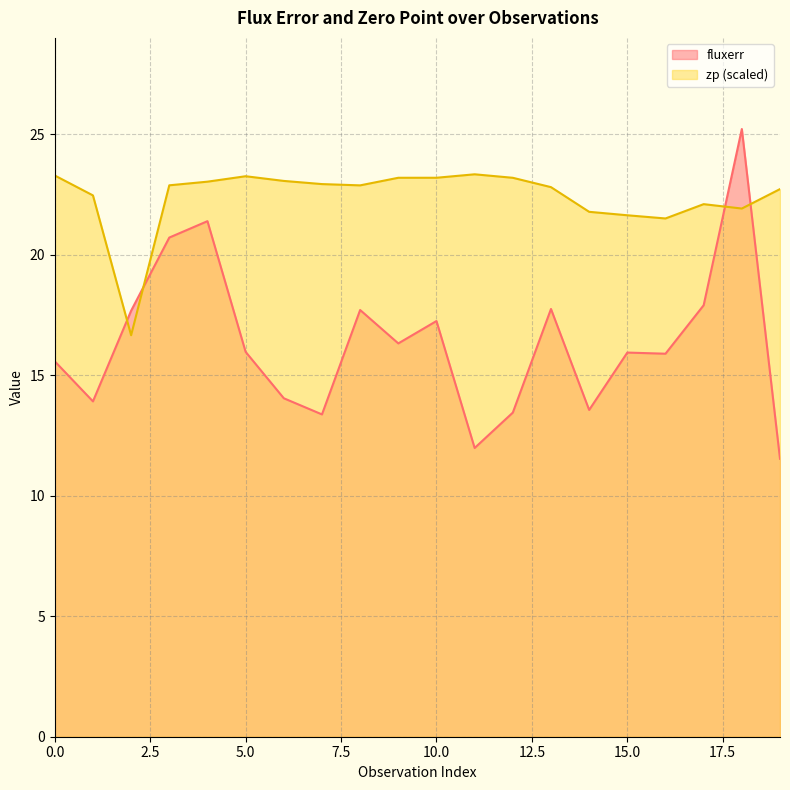

Between 8 and 17, which is larger?

17